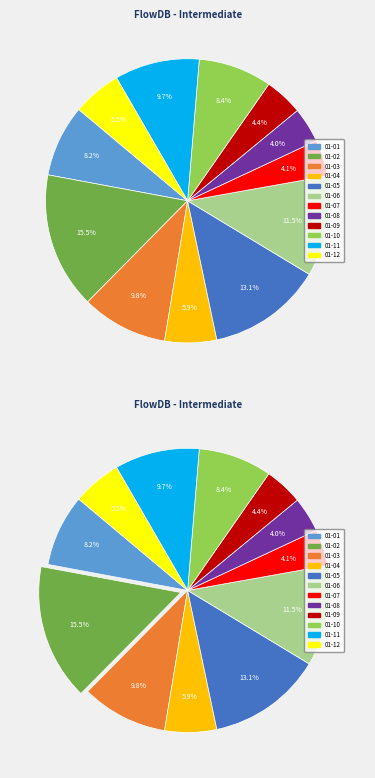

To the nearest percent, what is the difference between the 2014-01-06 and 2014-01-12 slice percentages?

6%